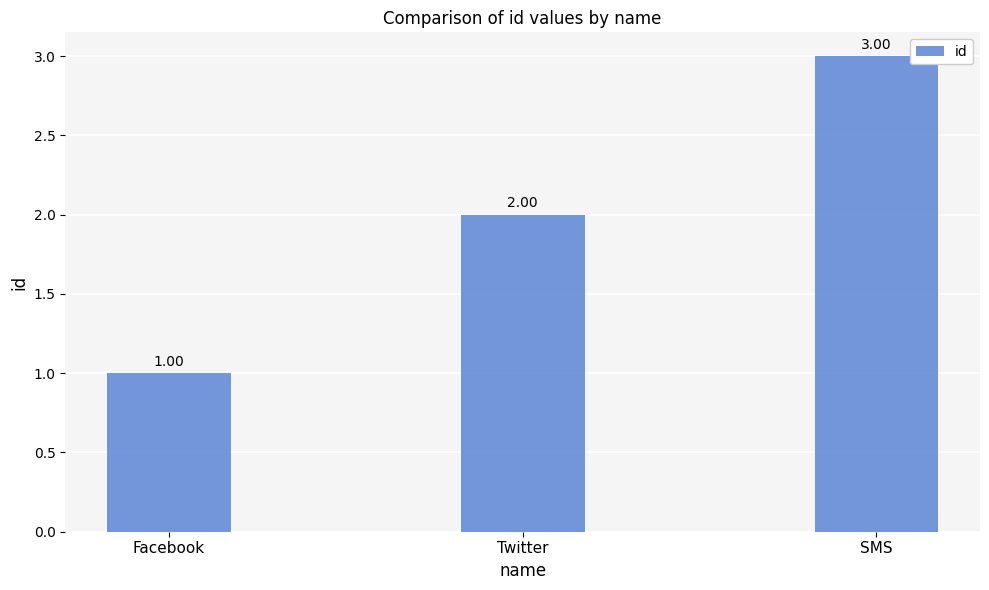

What is the smallest value displayed?

1